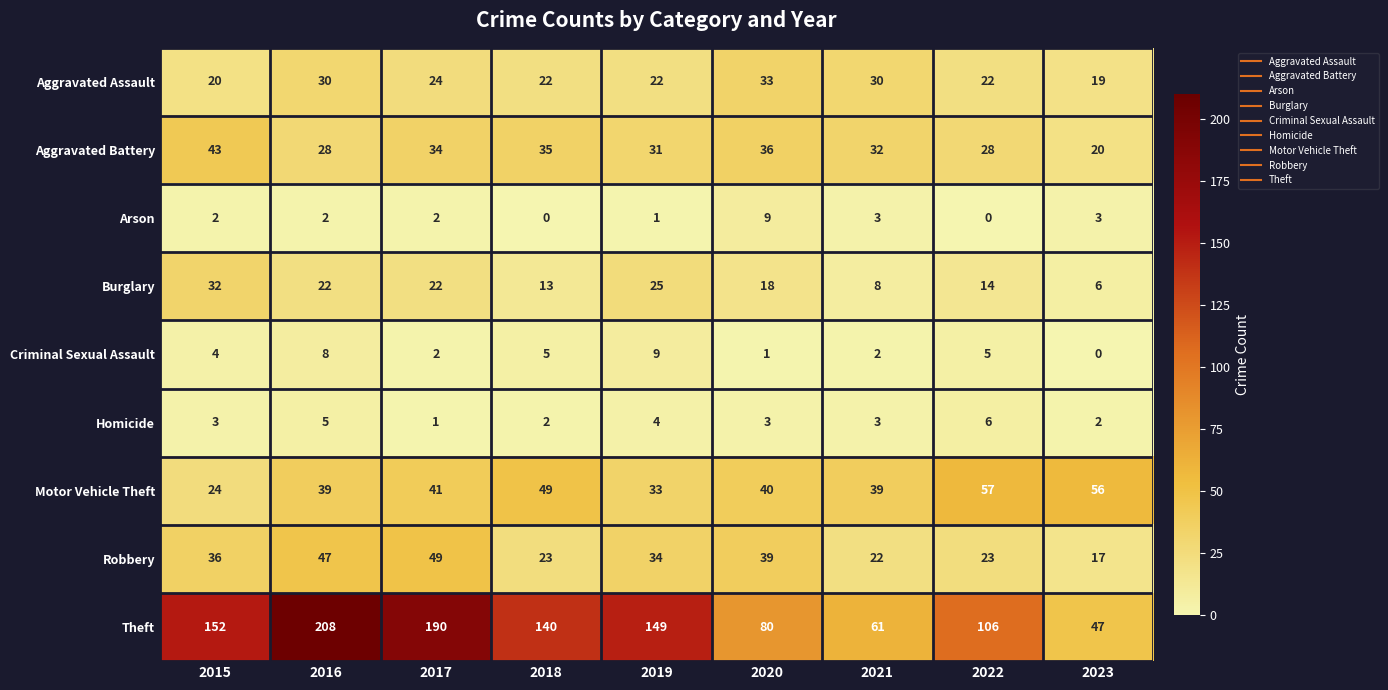

Between 2019 and 2020, which series saw the biggest shift?

Theft